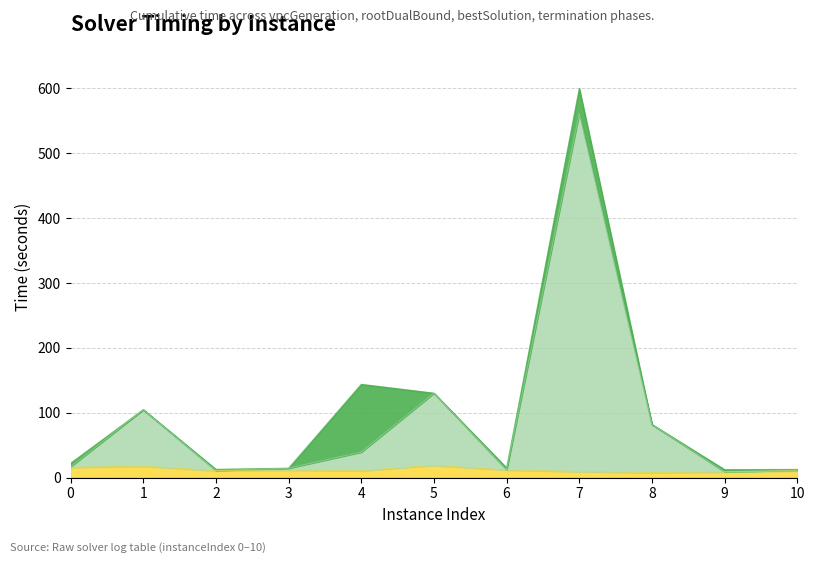

What is the sum of all terminationTime values?

1150.5